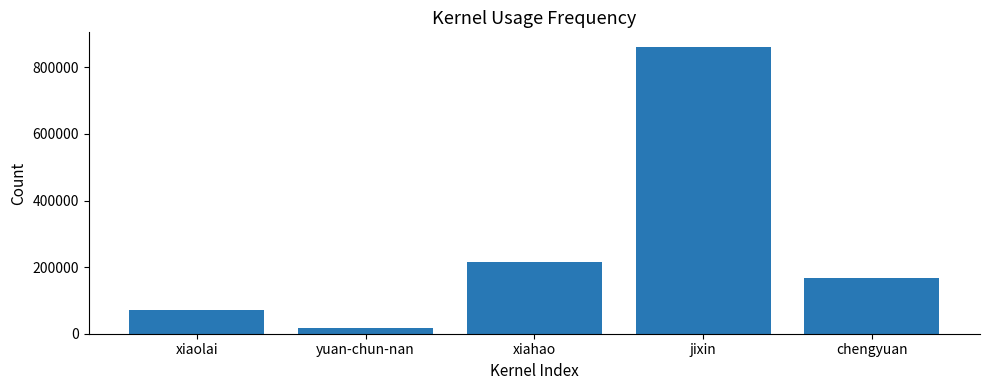

The chart shows a value of 167001 at chengyuan. True or false?

True